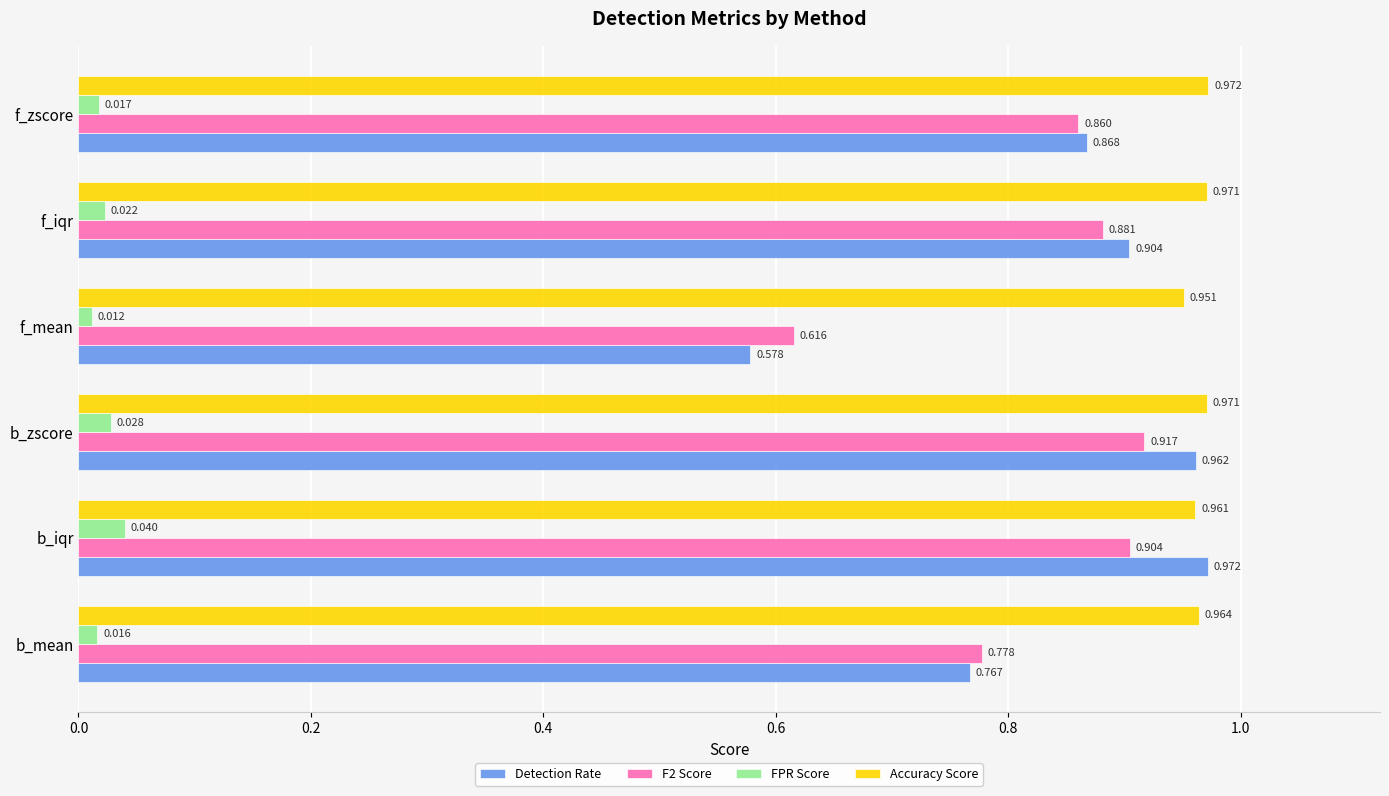

Which series has the largest range (max minus min)?

Detection Rate